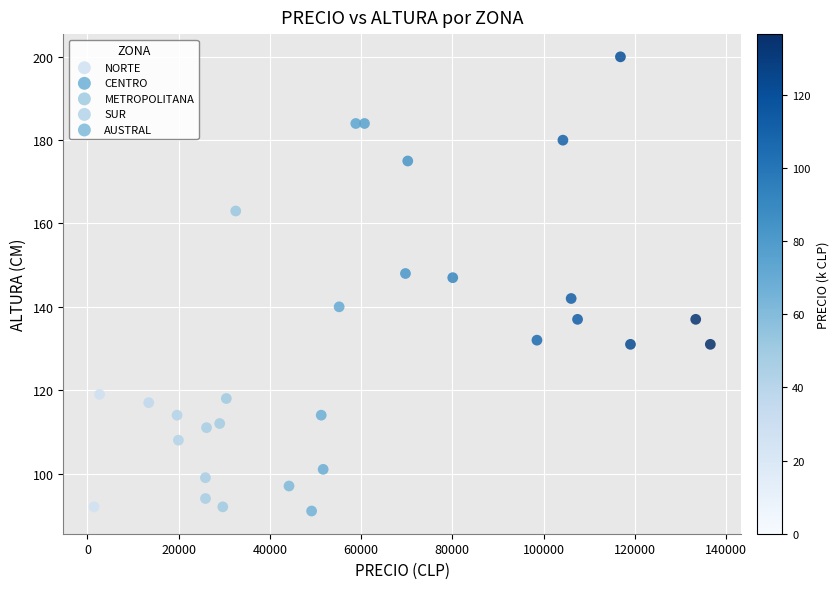

Which series reaches the maximum Y coordinate?

CENTRO